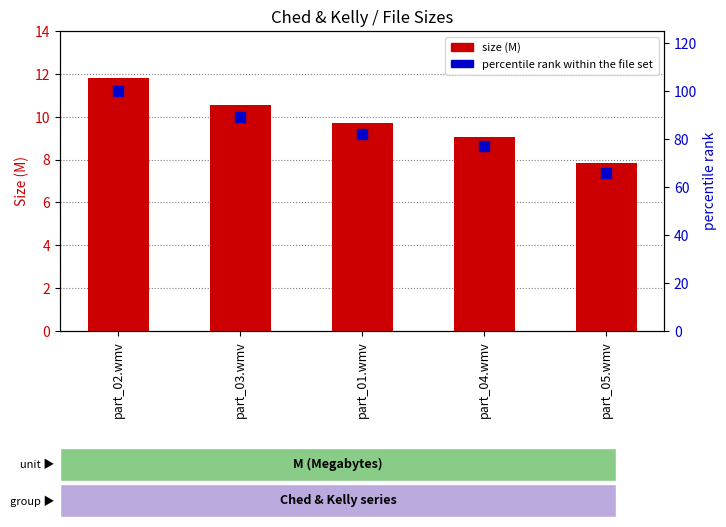

Is the value of size (M) at part_05.wmv greater than the value of percentile rank within the file set at part_04.wmv?

No